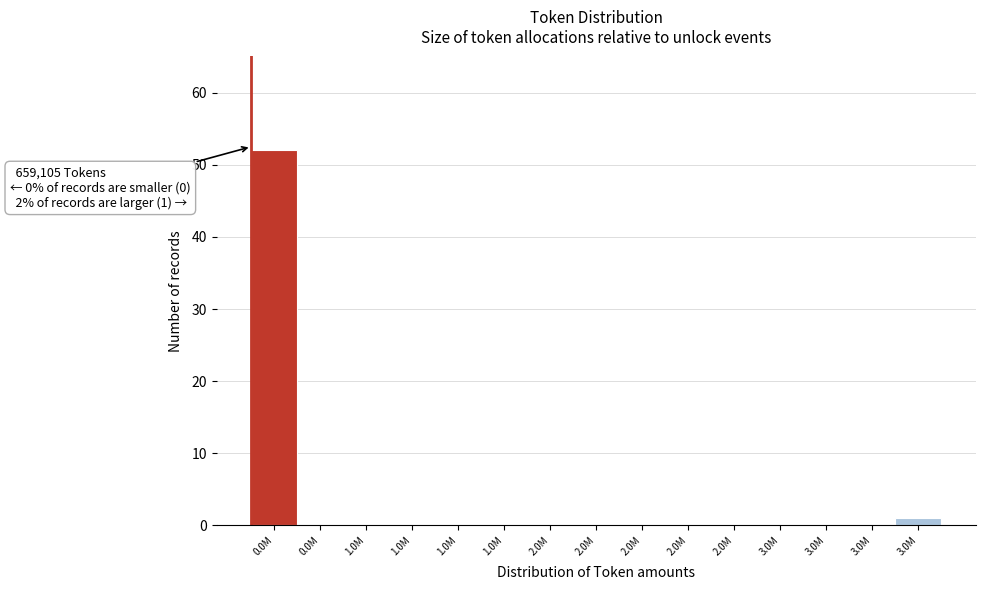

Count the number of data series in this chart.

1